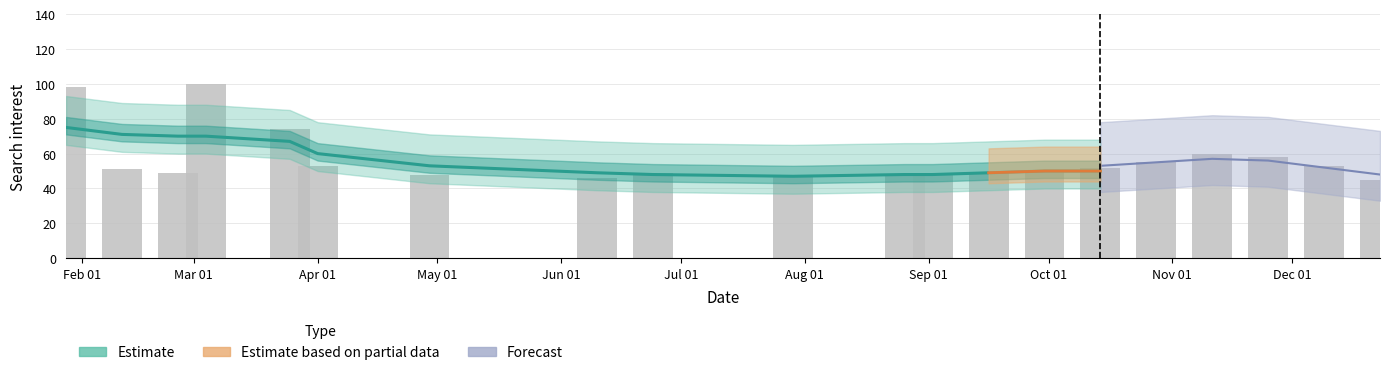

Reading left to right, extract all data points from this chart.

98	51	49	100	74	53	48	46	49	47	48	48	49	50	52	55	60	58	53	45